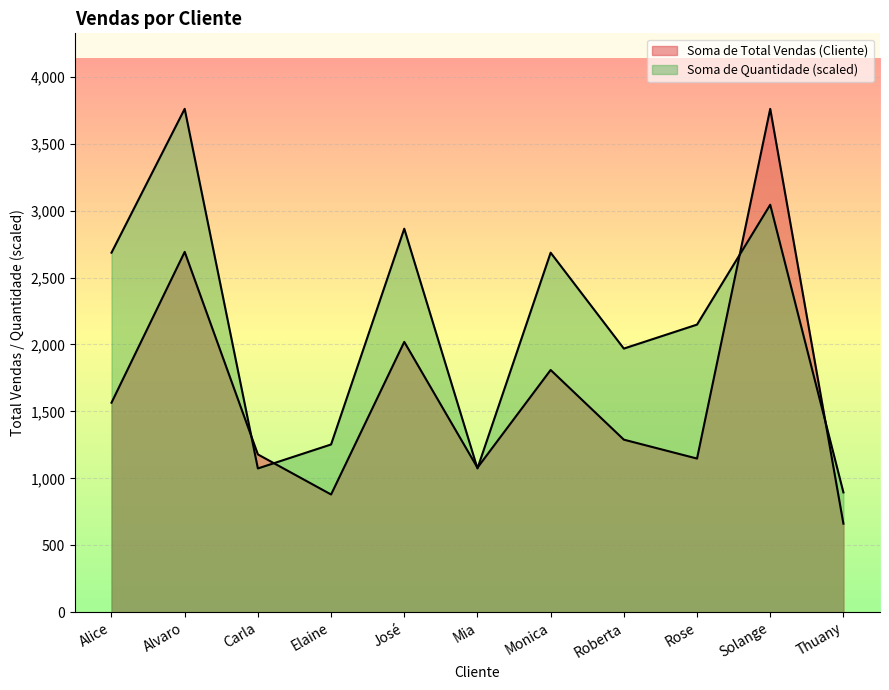

Which series ends up on top after the final intersection of Soma de Total Vendas (Cliente) and Soma de Quantidade?

Soma de Quantidade